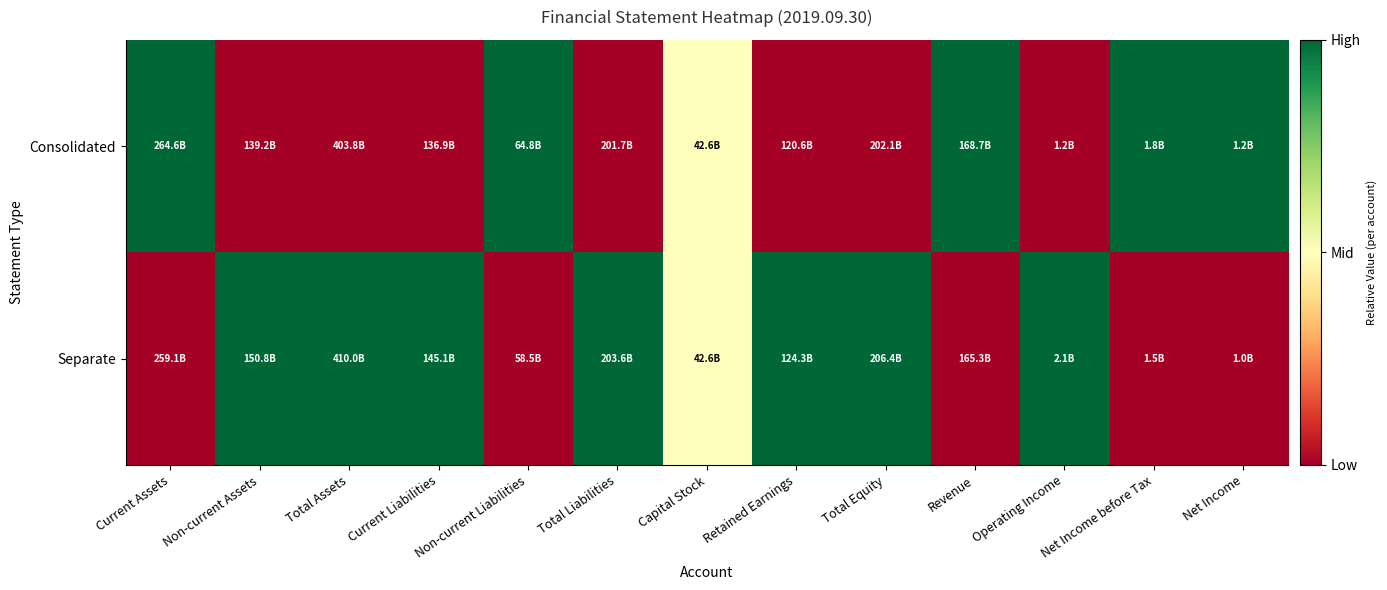

Which has a higher value, Net Income or Revenue?

Net Income